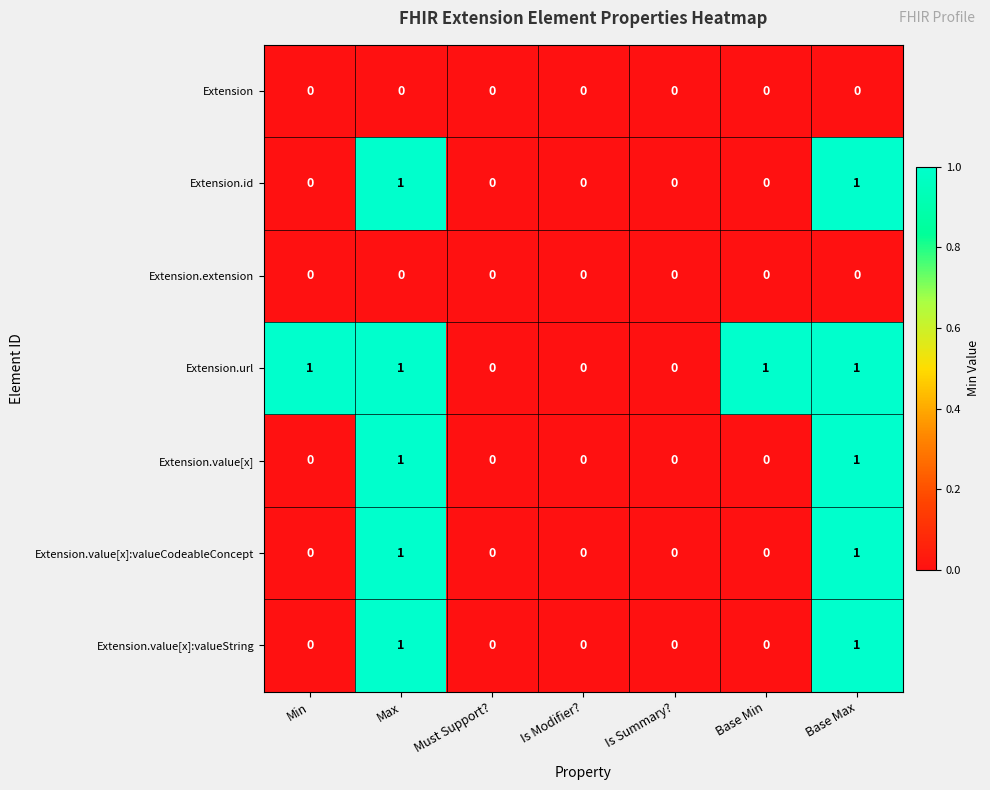

Count the Extension.value[x] values in the range 0 to 1.

7